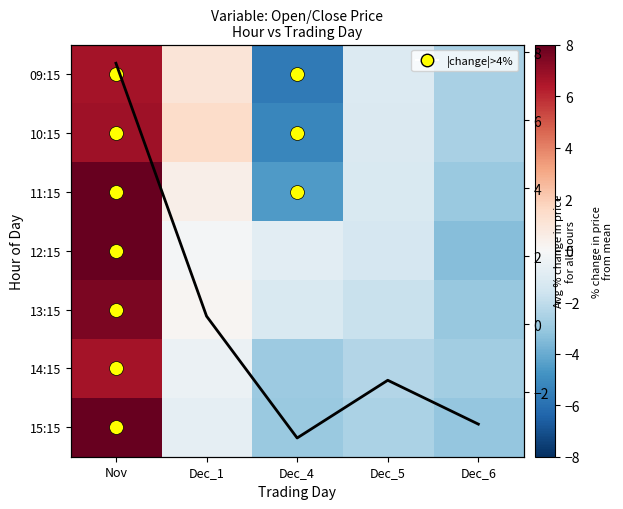

Which series changed the most between Nov and Dec_4?

11:15